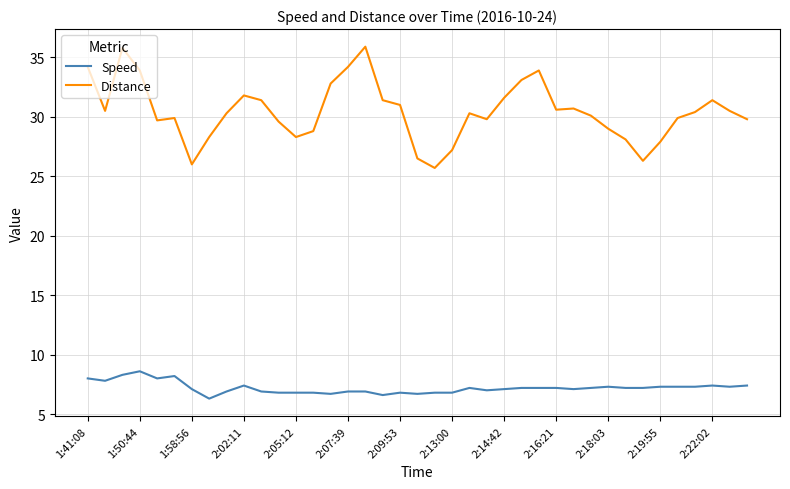

What is the greatest value displayed?

35.9